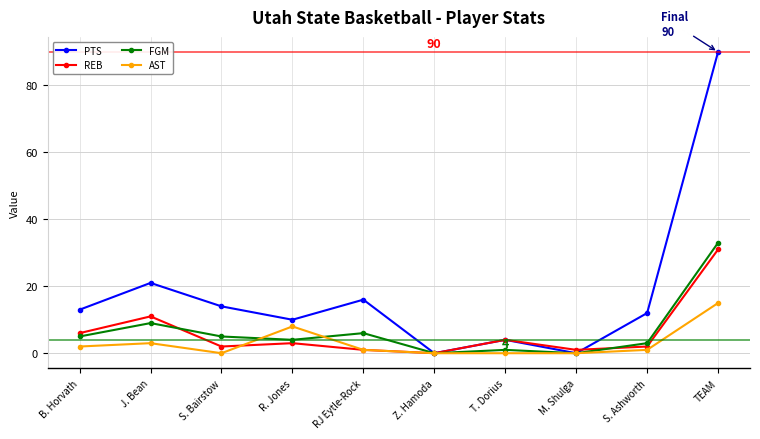

Which series has the largest range (max minus min)?

PTS